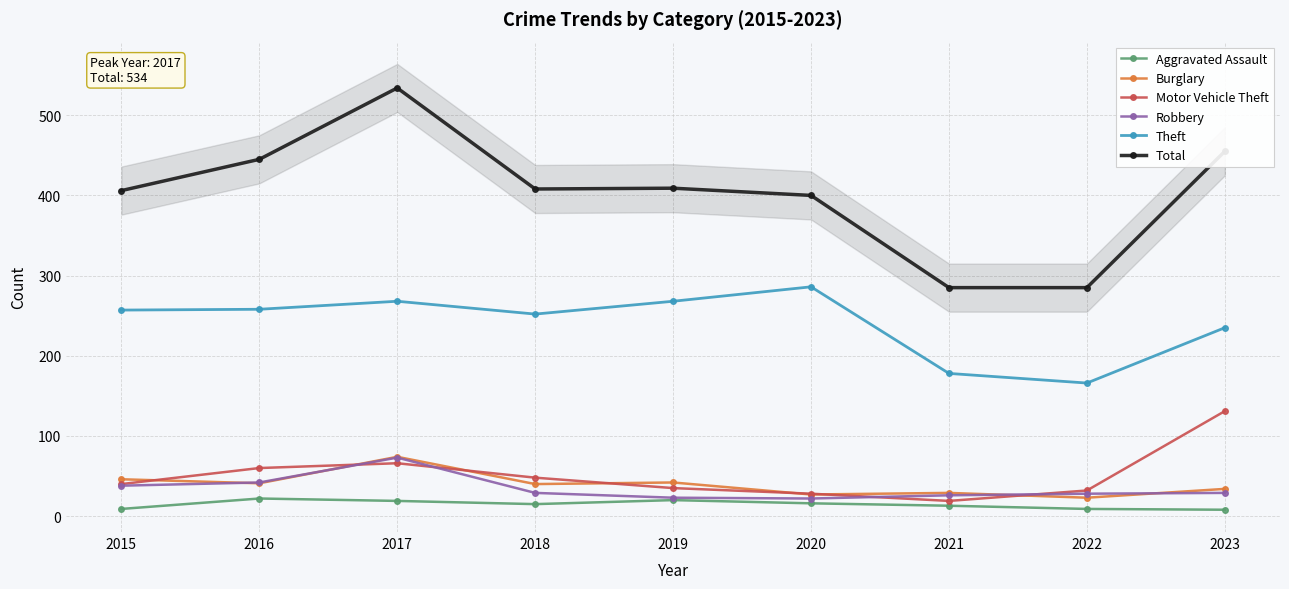

At which label does Aggravated Assault reach its minimum?

2023